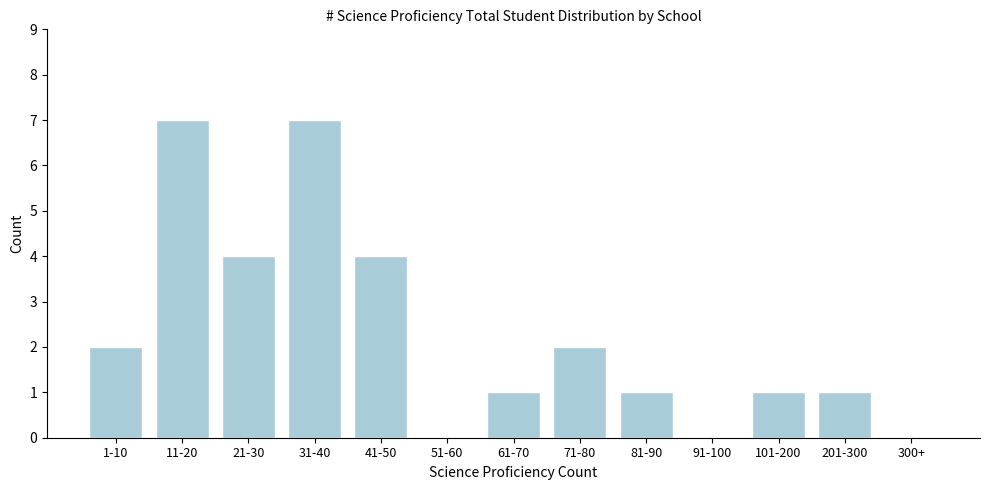

Reading left to right, what are all the values shown in this chart?

1-10=2	11-20=7	21-30=4	31-40=7	41-50=4	51-60=0	61-70=1	71-80=2	81-90=1	91-100=0	101-200=1	201-300=1	300+=0